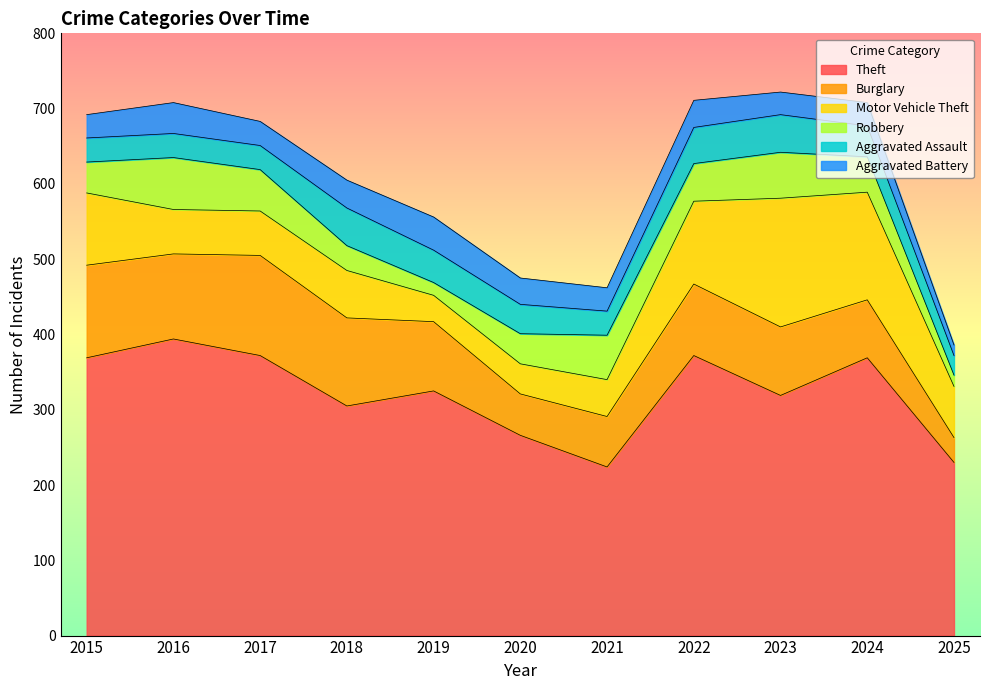

Rank the series at 2024 from lowest to highest value.

Aggravated Battery, Aggravated Assault, Robbery, Burglary, Motor Vehicle Theft, Theft